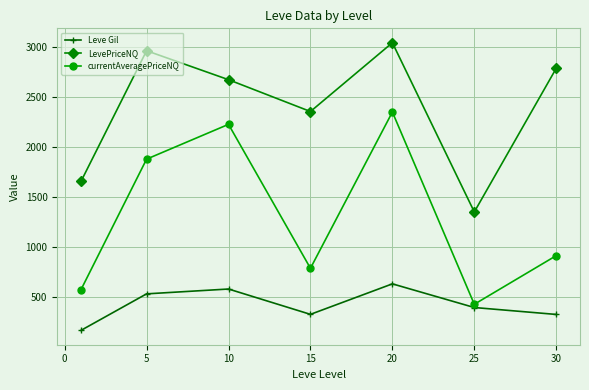

What is the maximum value shown in the chart?

3039.5